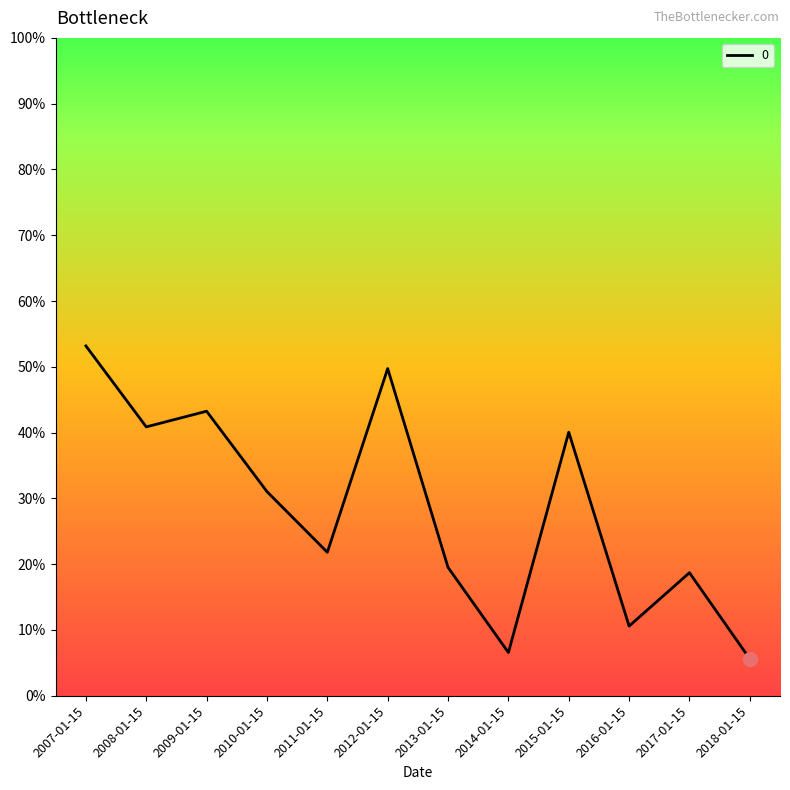

True or false: the data shows 0.1 at 2013-01-15.

False